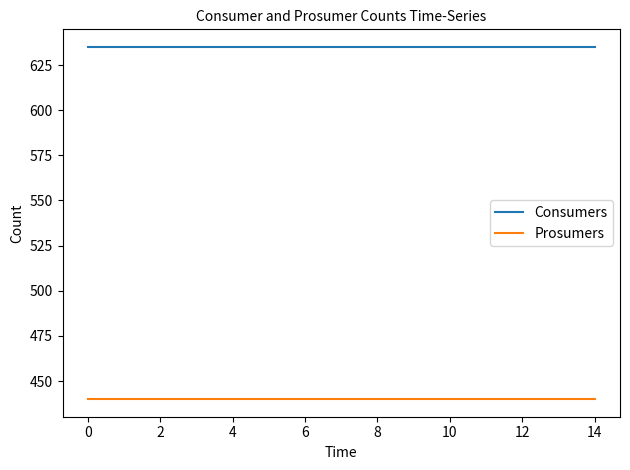

Reading right to left, transcribe all the data shown in this chart.

Consumers: 635	635	635	635	635	635	635	635	635	635	635	635	635	635	635
Prosumers: 440	440	440	440	440	440	440	440	440	440	440	440	440	440	440